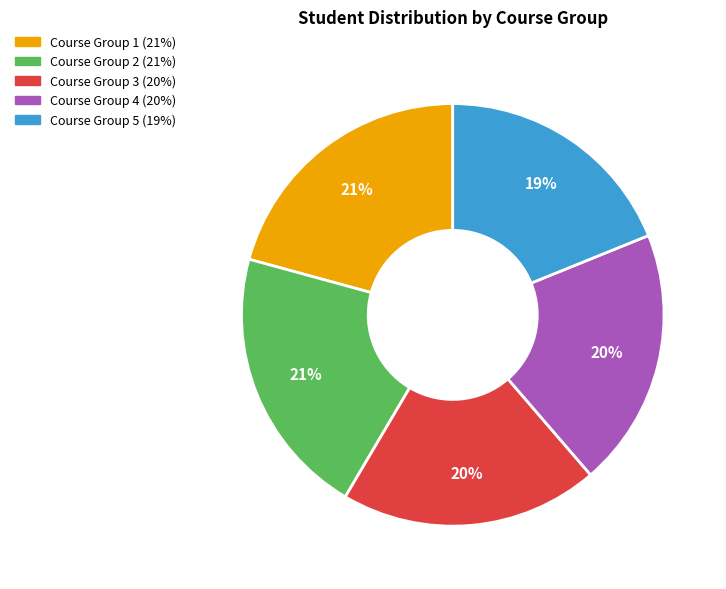

To the nearest percent, what is the difference between the largest and smallest slice percentages?

2%